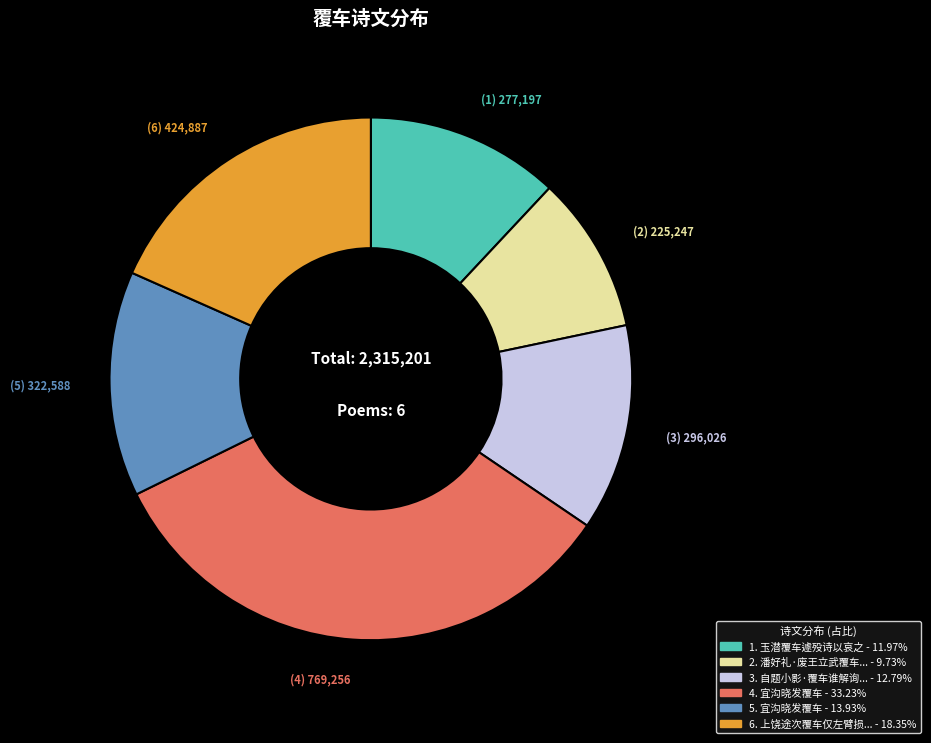

Is there any slice that represents more than half of the pie?

No